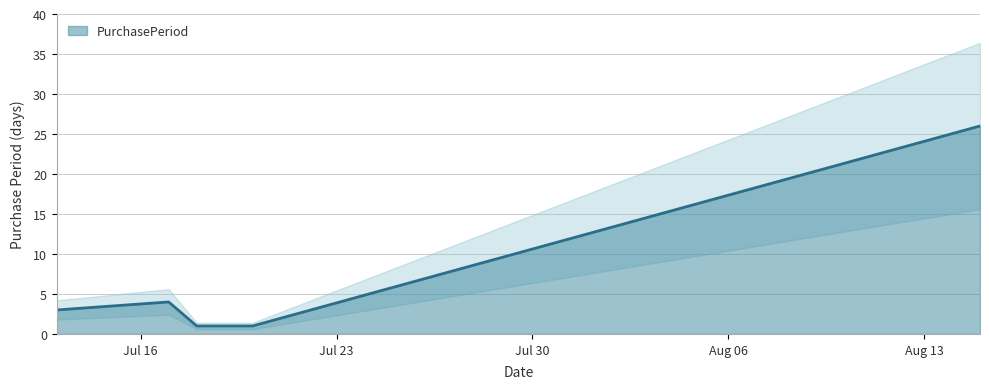

How many lines are shown in the chart?

1